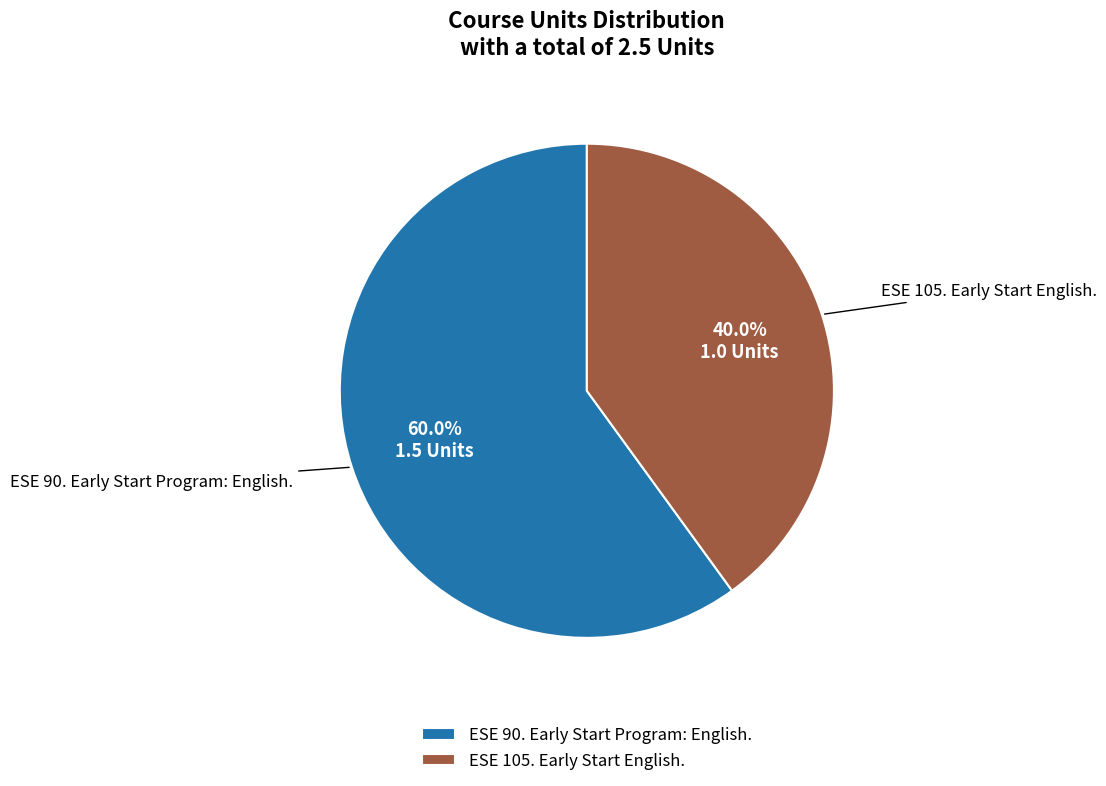

Which has a higher value, ESE 90. Early Start Program: English. or ESE 105. Early Start English.?

ESE 90. Early Start Program: English.